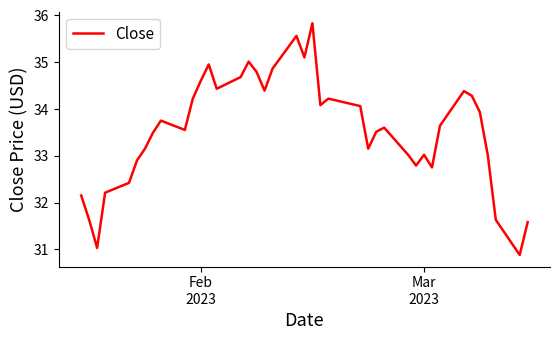

What is the smallest value displayed?

30.9